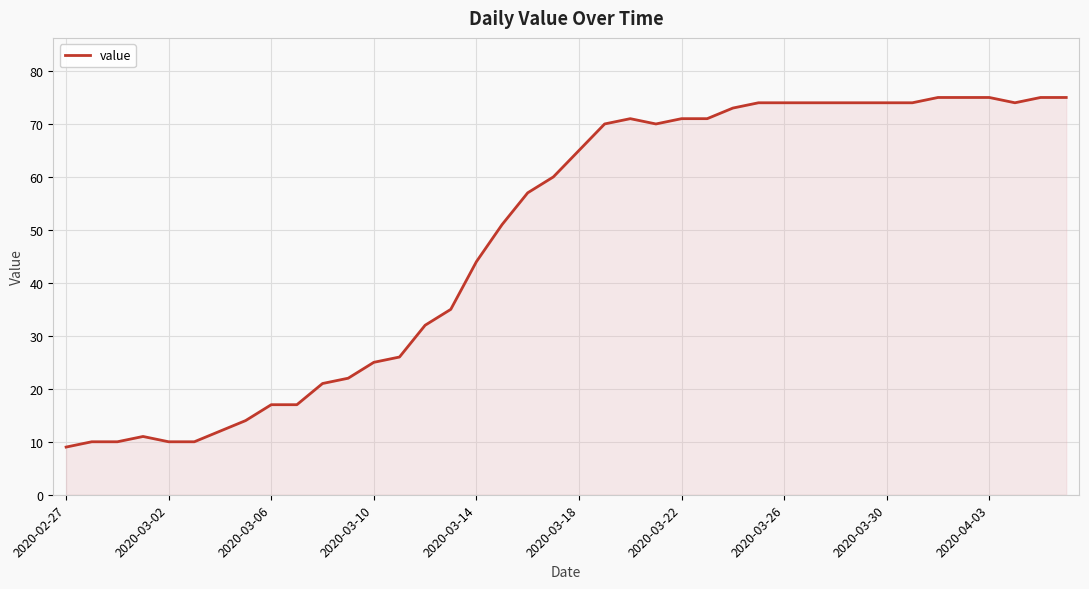

What is the maximum value shown in the chart?

75